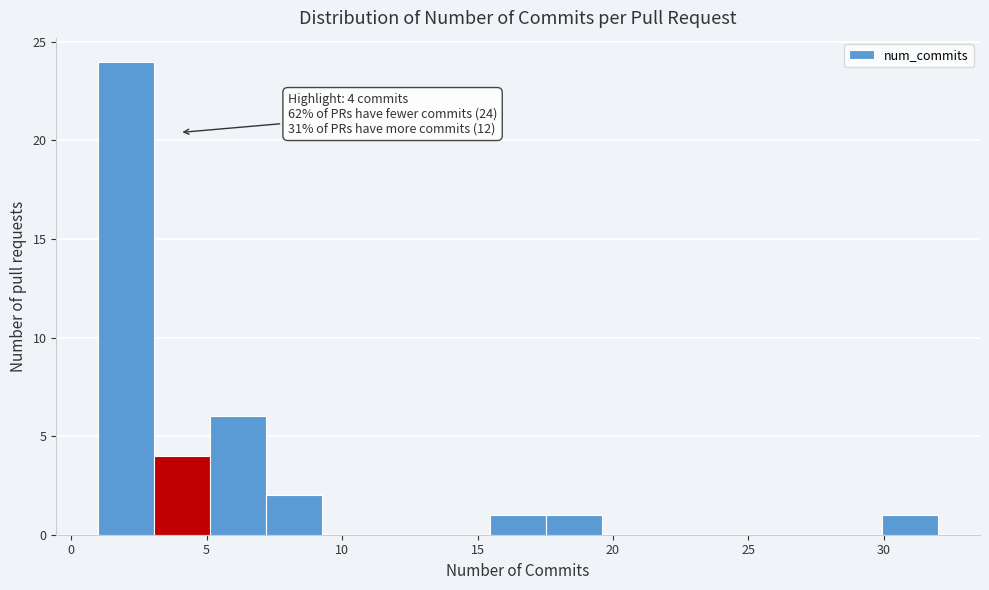

Over which range of the x-axis is the bar tallest?

1.0 to 3.0